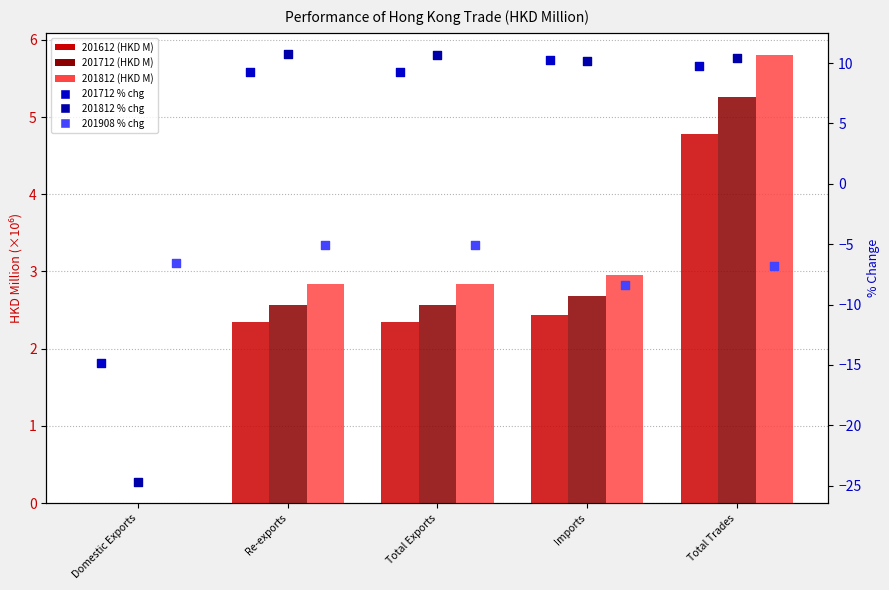

What is the total value across all series at Domestic Exports?

-46.0